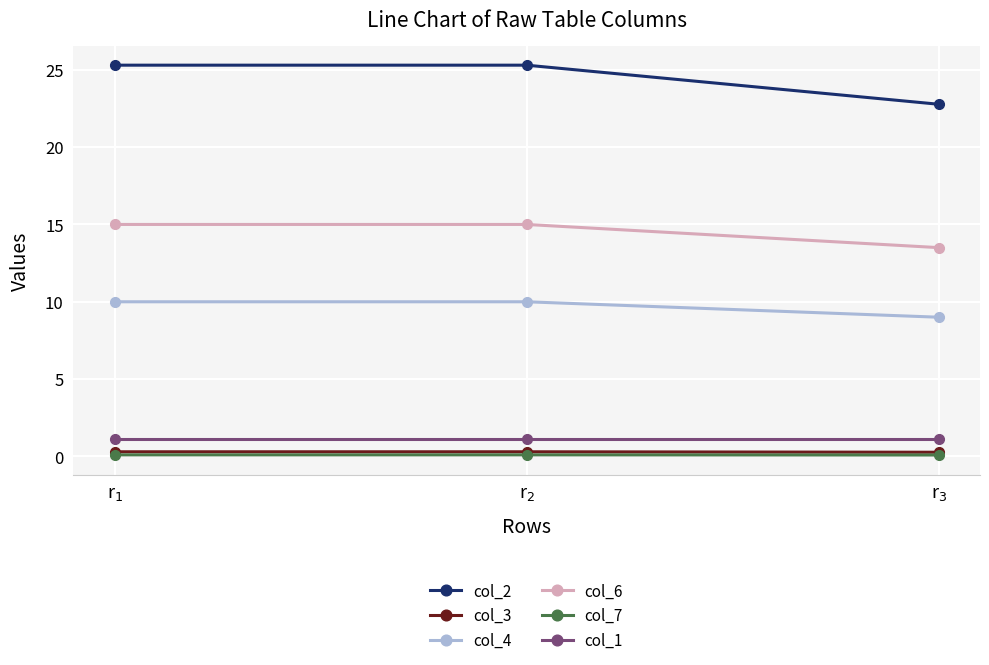

What is the label of the 1st point from the right?

r$_3$